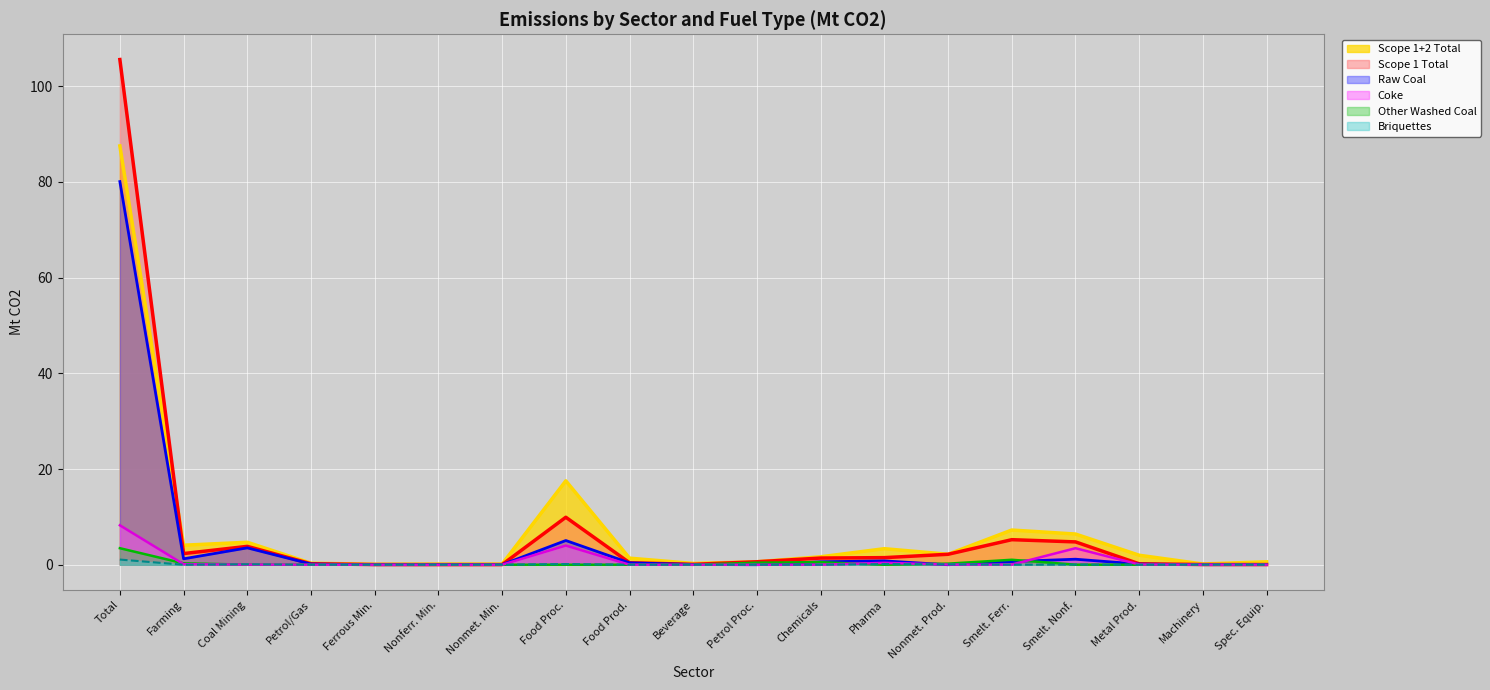

How many lines are shown in the chart?

6